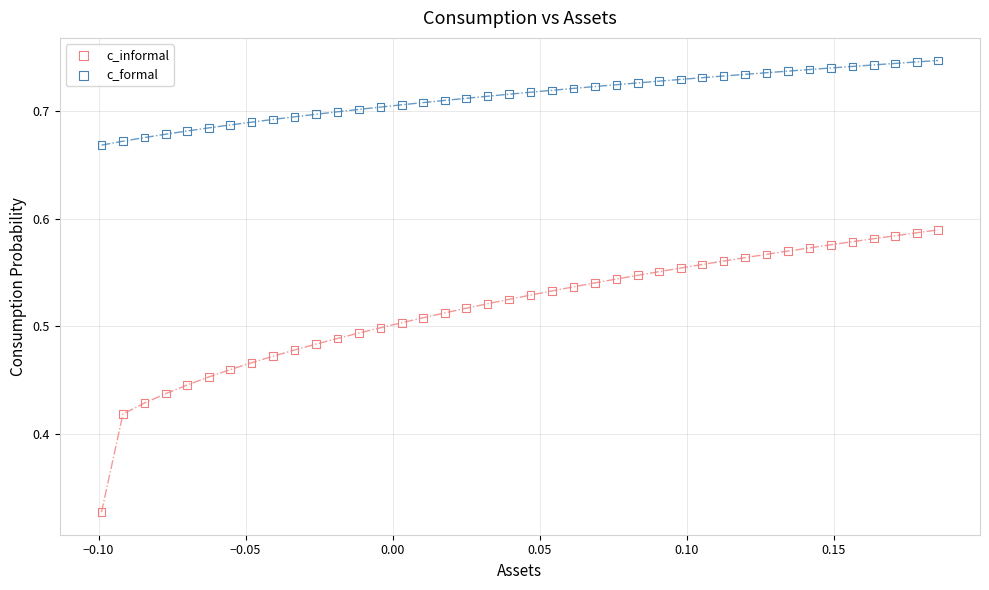

Which series has the largest Y range (max minus min)?

c_informal